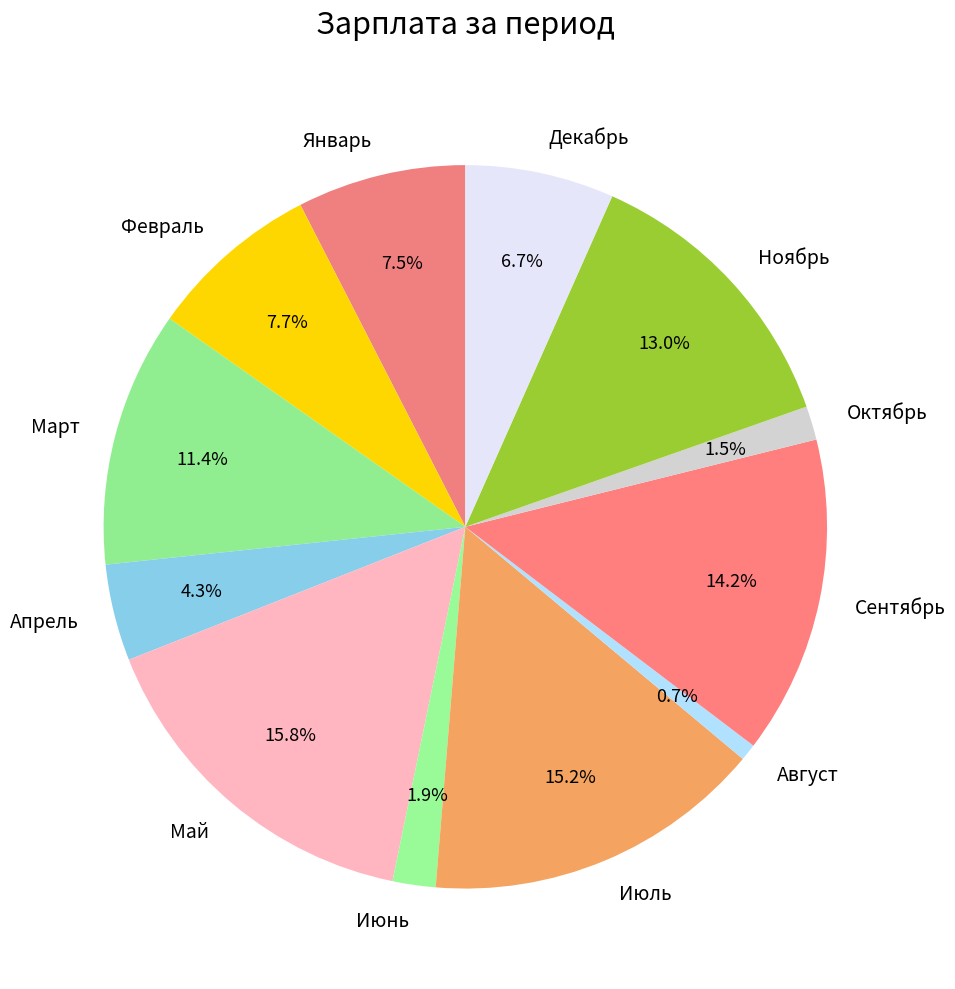

Approximately how many times larger is the value at Сентябрь compared to Февраль?

1.8